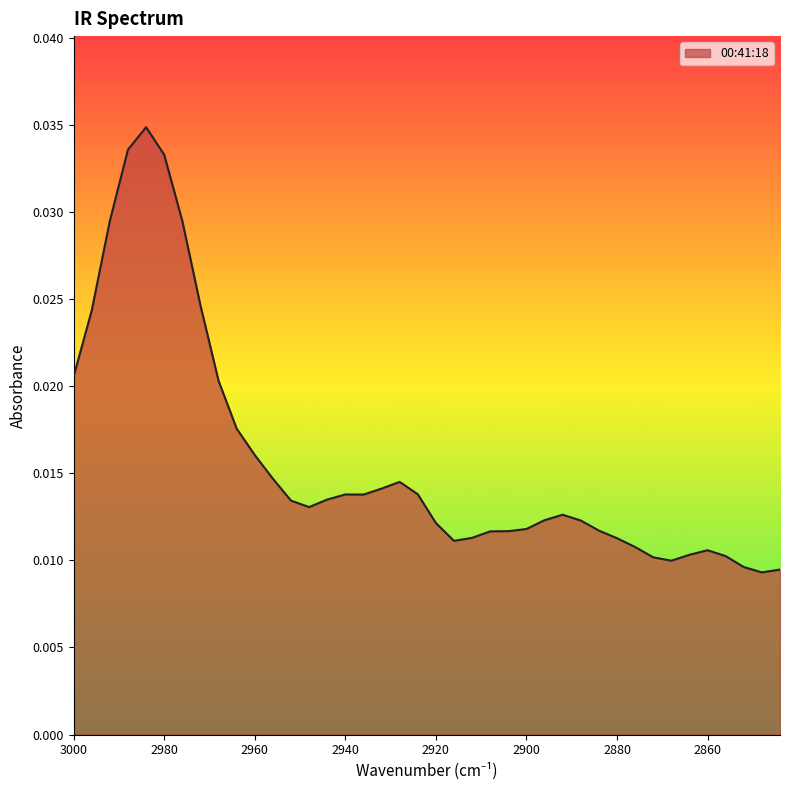

How many data points does each series have?

40